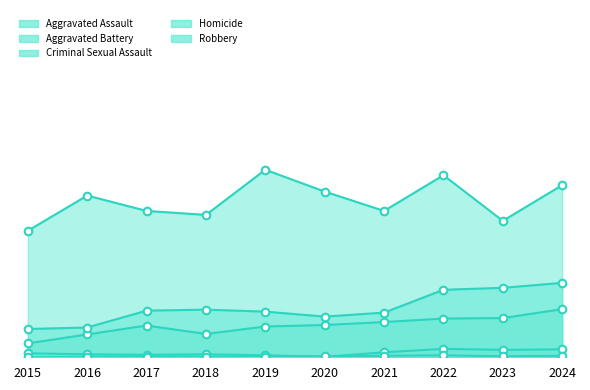

Which series has the widest spread of Y values?

Robbery